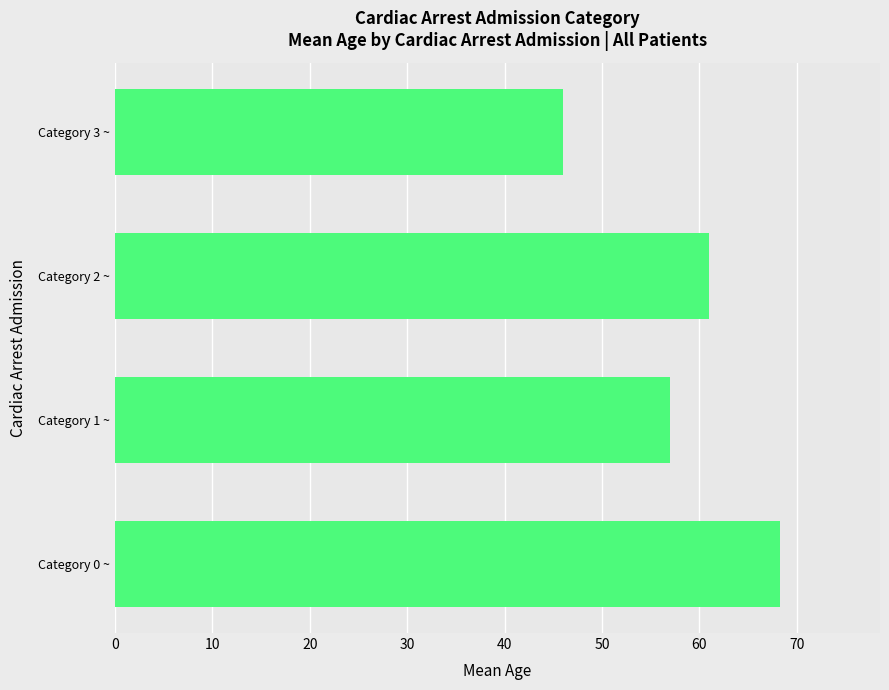

What is the ratio of the value at Category 2 ~ to the value at Category 0 ~?

0.9